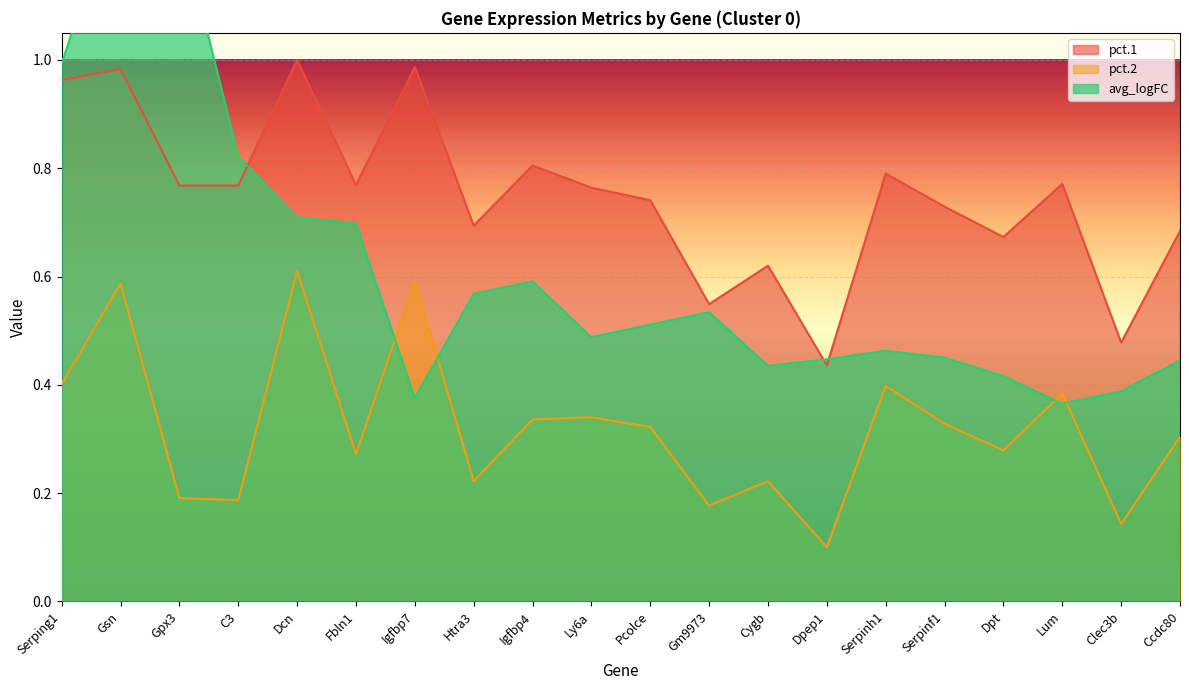

Is it true that pct.1 equals 0.2 at Igfbp7?

False